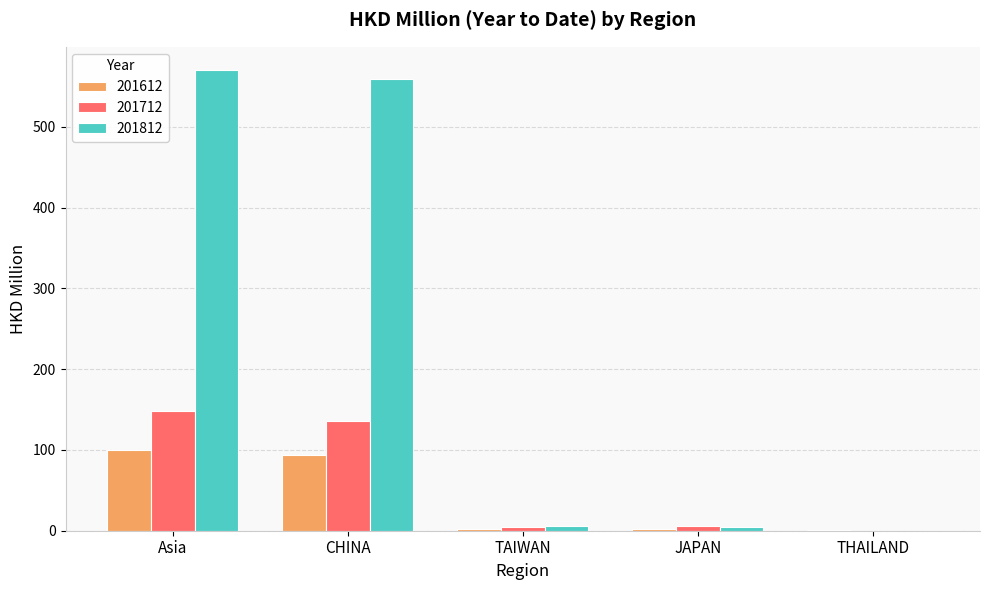

What is the total value across all series at CHINA?

789.2